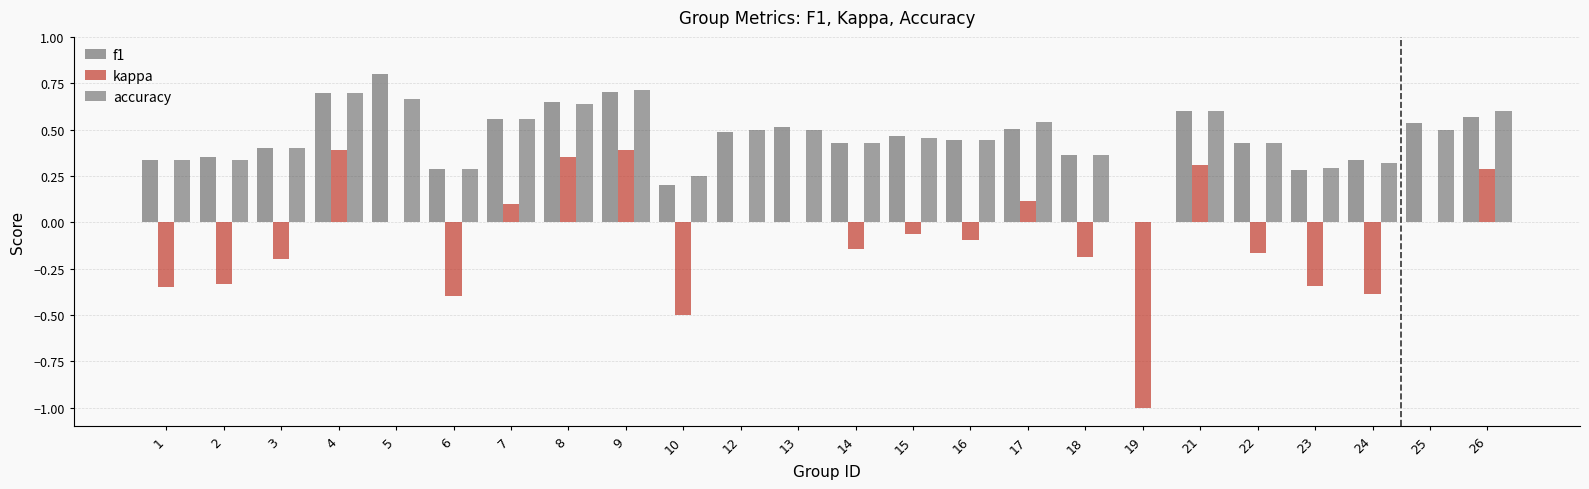

True or false: kappa has a value of 0.4 at 9.

True